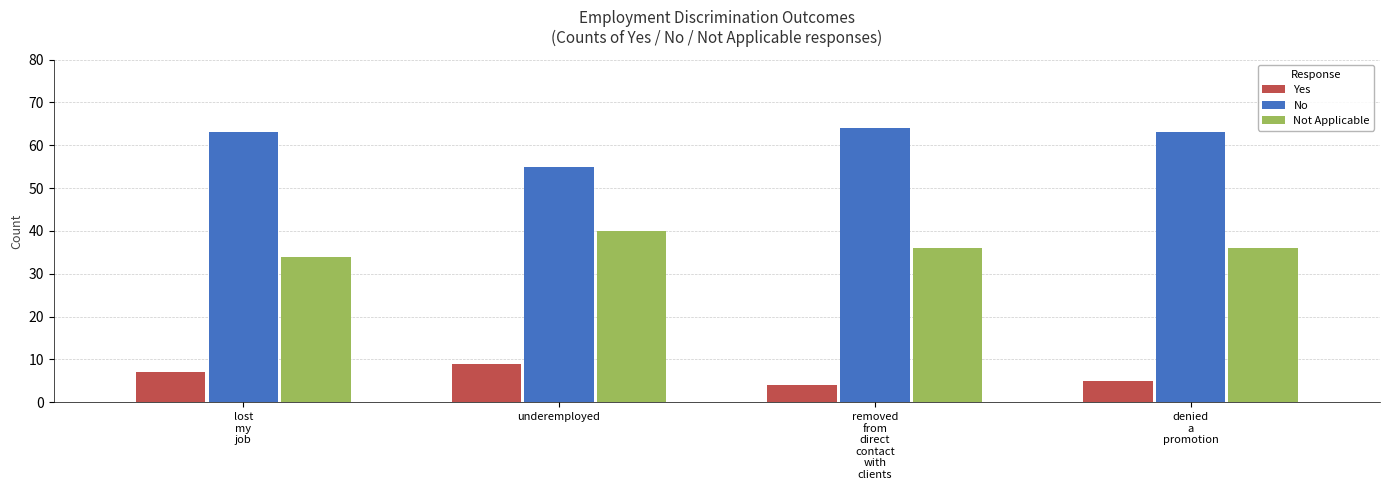

Does the chart contain stacked bars?

No